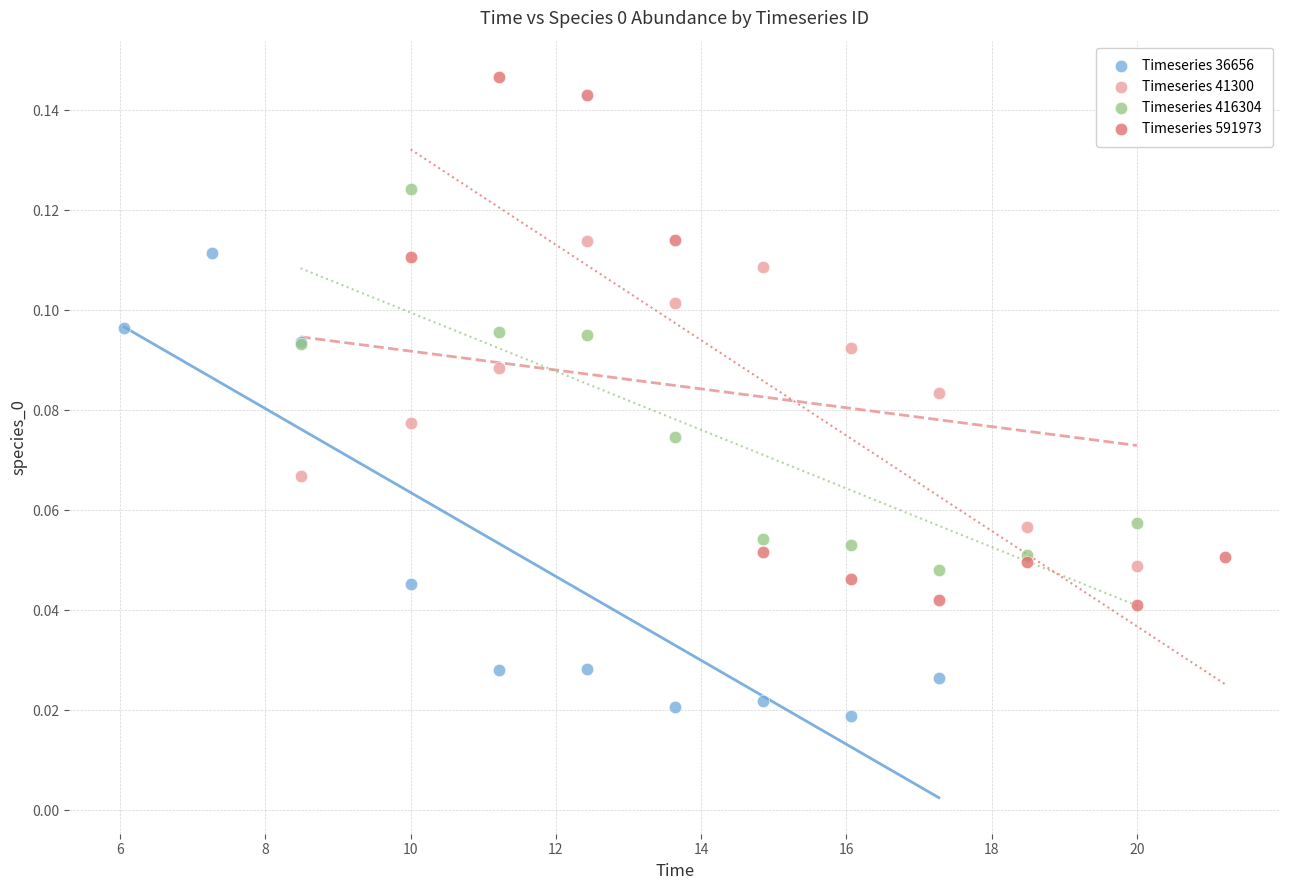

Which series reaches the maximum Y coordinate?

Timeseries 591973